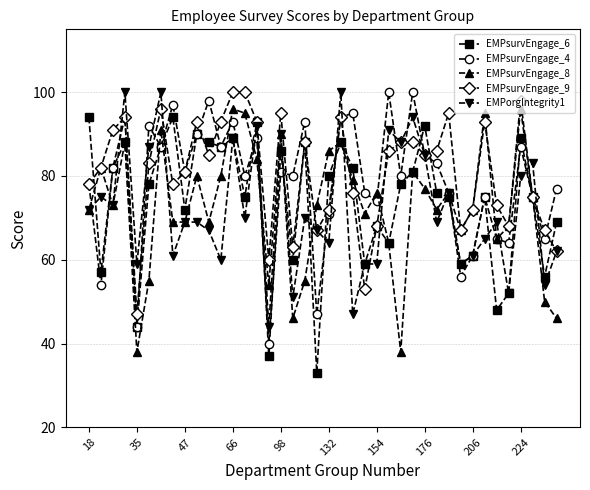

What is the highest value of the EMPorgIntegrity1 series?

100